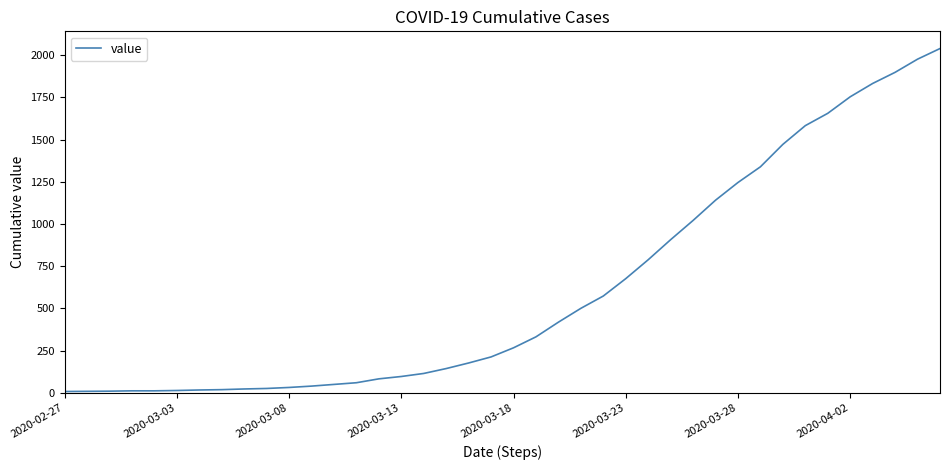

Count the number of data series in this chart.

1